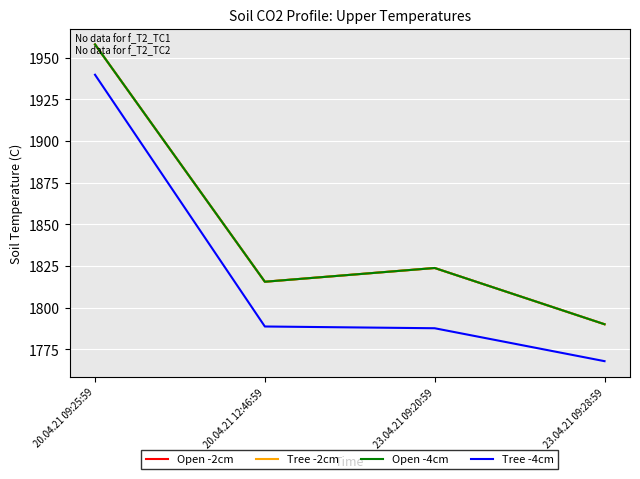

Rank the series at 23.04.21 09:28:59 from lowest to highest value.

Tree -4cm, Open -2cm, Tree -2cm, Open -4cm